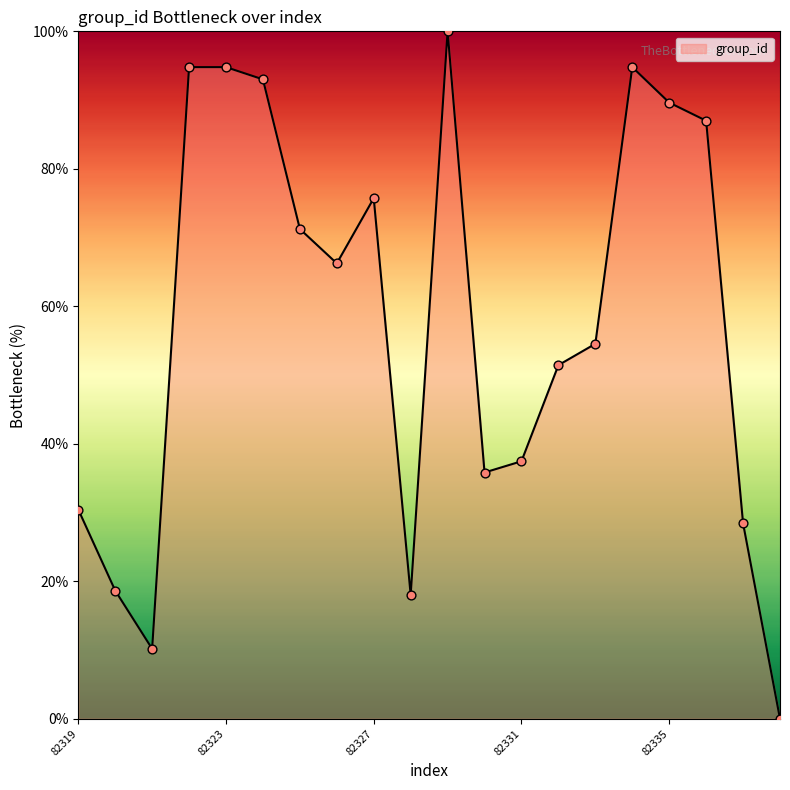

What is the maximum value shown in the chart?

100.0